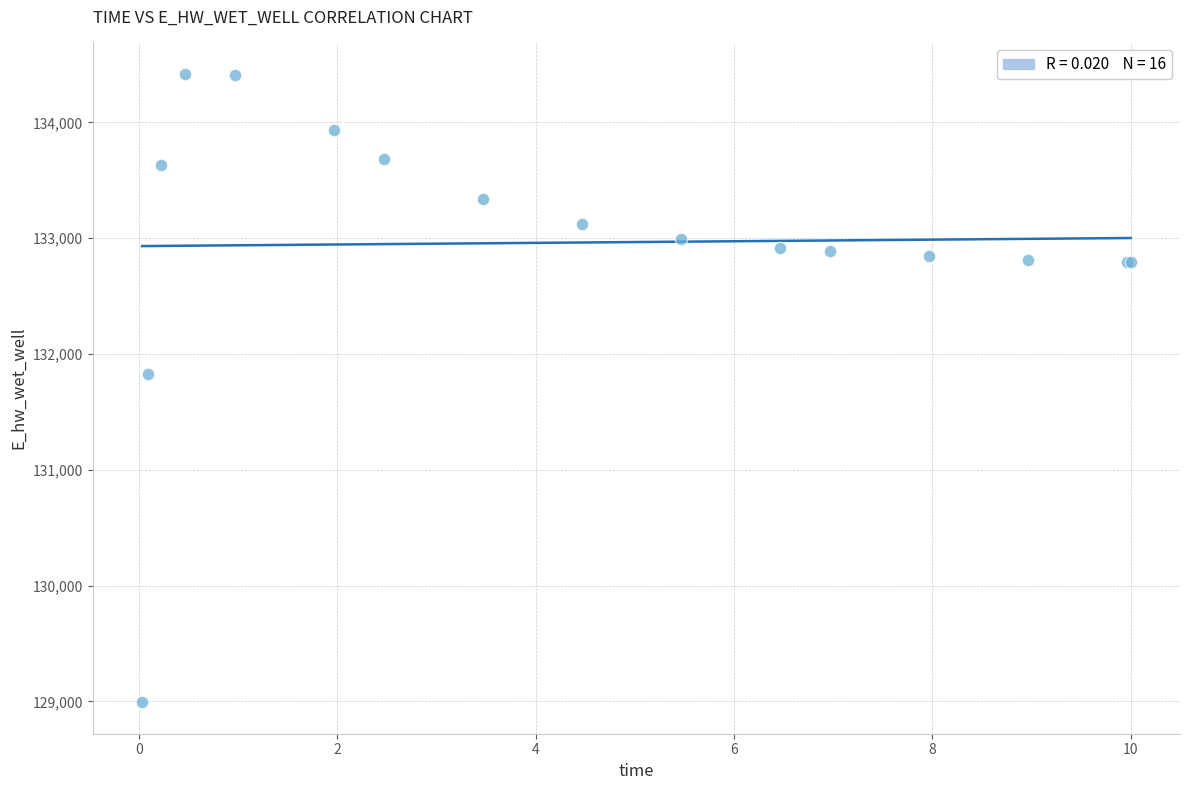

What Y value in the scatter plot is closest to 131706?

131823.8